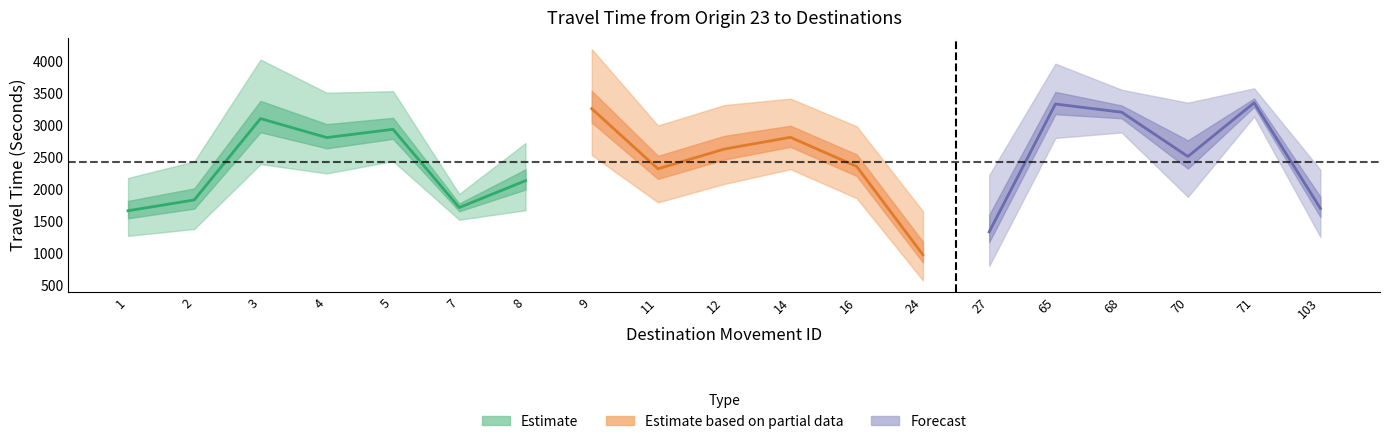

Reading right to left, extract all data points from this chart.

Mean Travel Time (Seconds): 1697	3349	2509	3202	3330	1329	971	2353	2809	2625	2316	3257	2130	1710	2934	2805	3102	1829	1660
Range - Lower Bound Travel Time (Seconds): 1251	3136	1878	2885	2799	796	570	1856	2310	2079	1791	2532	1668	1519	2437	2244	2390	1375	1267
Range - Upper Bound Travel Time (Seconds): 2301	3575	3351	3553	3961	2217	1652	2981	3414	3313	2993	4188	2719	1923	3531	3506	4025	2431	2173